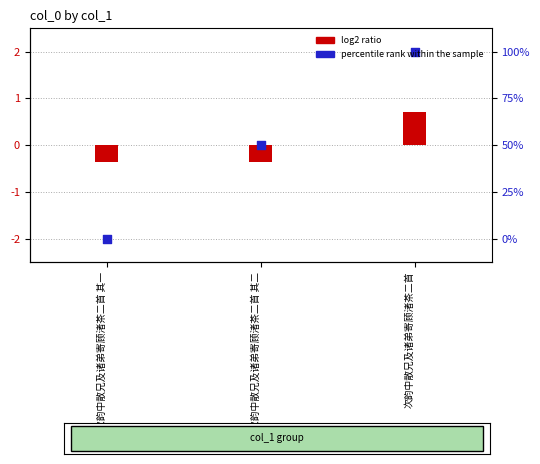

Which series has the largest Y range (max minus min)?

percentile rank within the sample